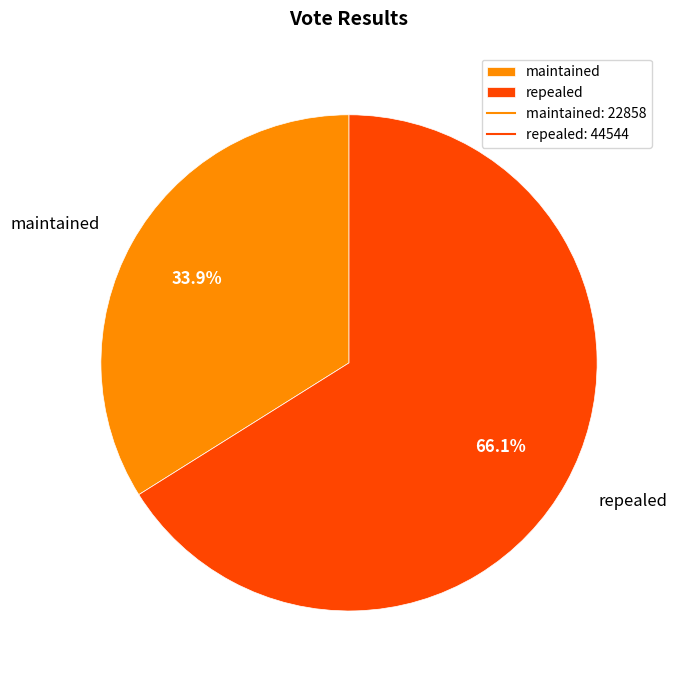

What is the ratio of the value at maintained to the value at repealed?

0.5